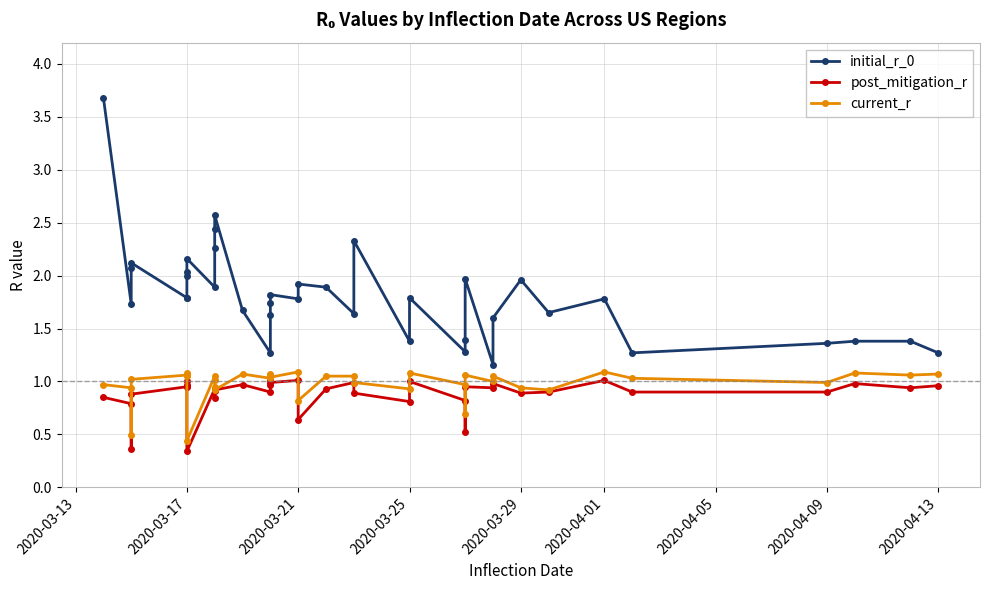

How many data points does each series have?

38